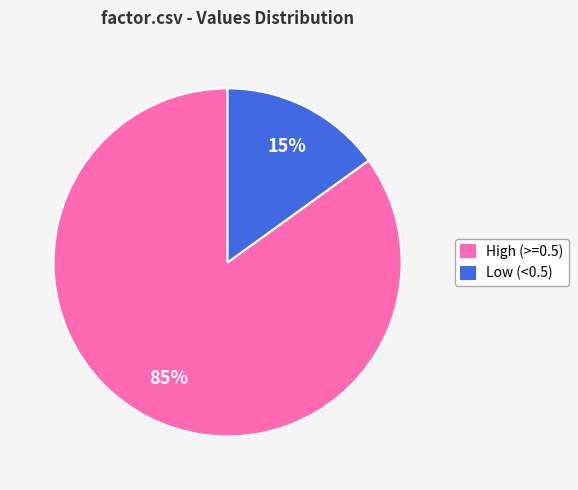

Is there a majority slice in this chart?

Yes